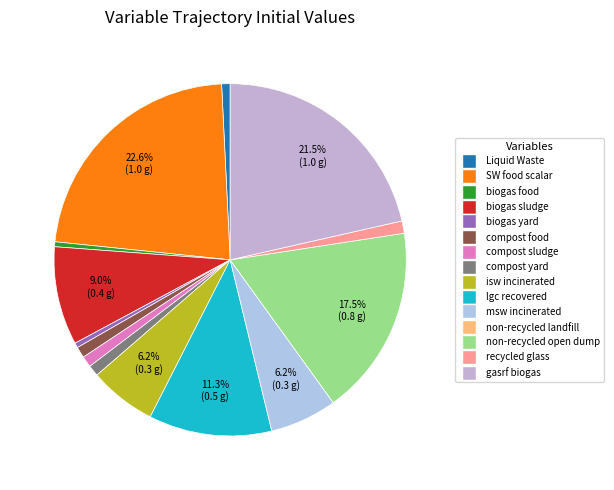

To the nearest percent, what is the average slice percentage?

7%